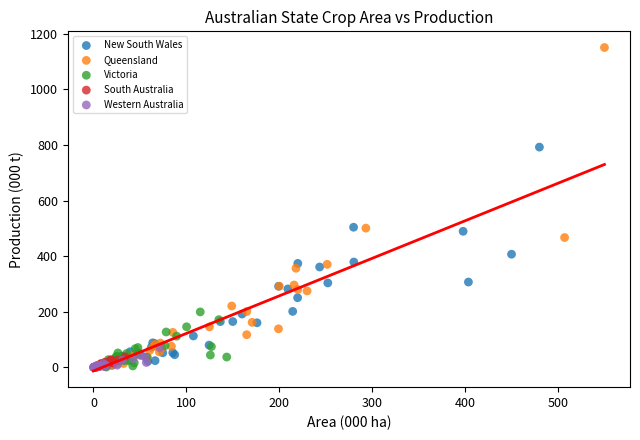

Which series contains the highest Y value?

Queensland